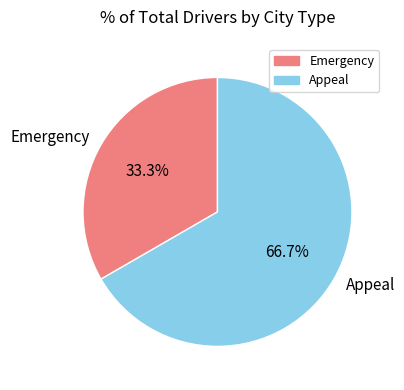

Does Emergency represent more than half of the total?

No